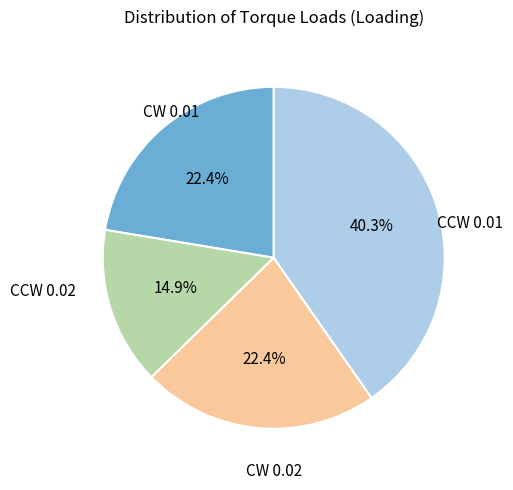

Is there any slice that represents more than half of the pie?

No